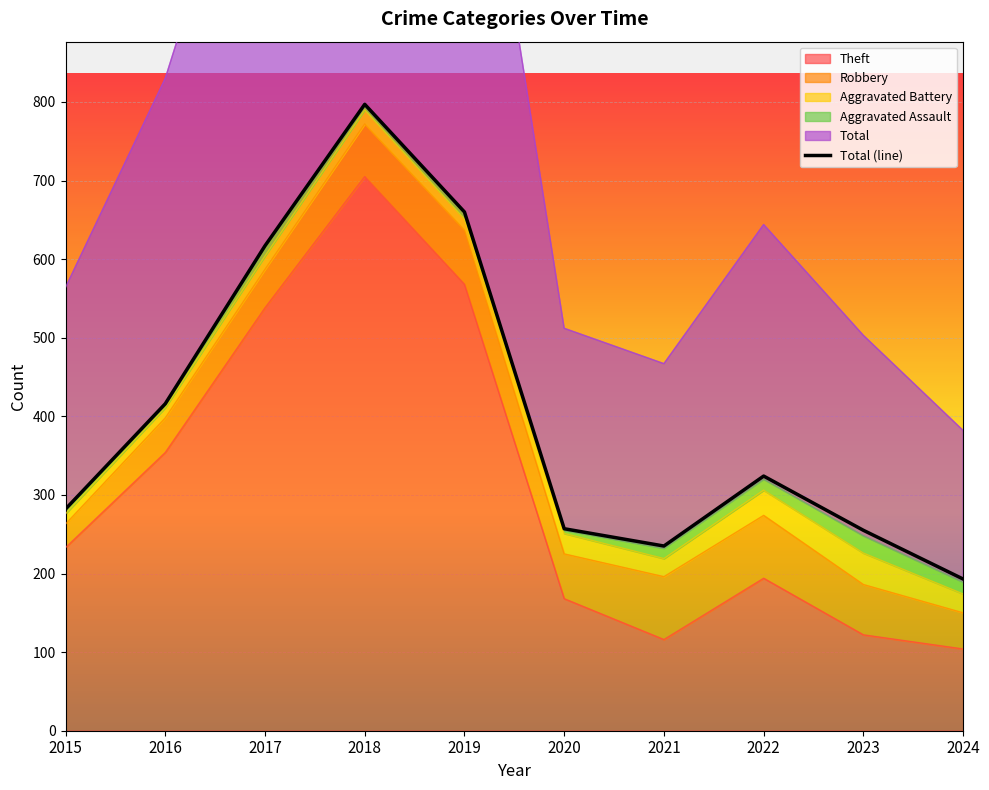

What is the greatest value displayed?

797